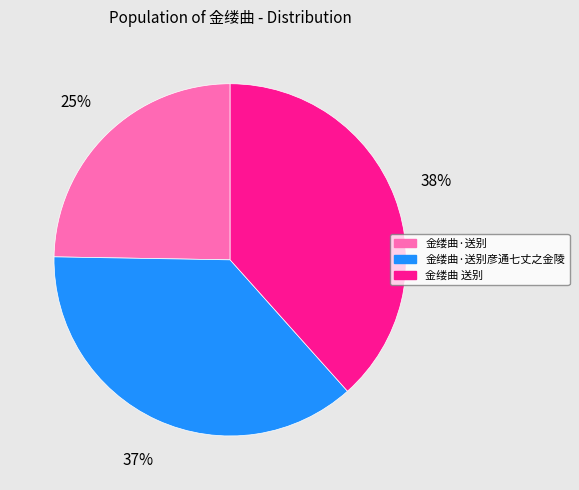

Combined, do 金缕曲·送别彦通七丈之金陵 and 金缕曲 送别 account for over 50%?

Yes